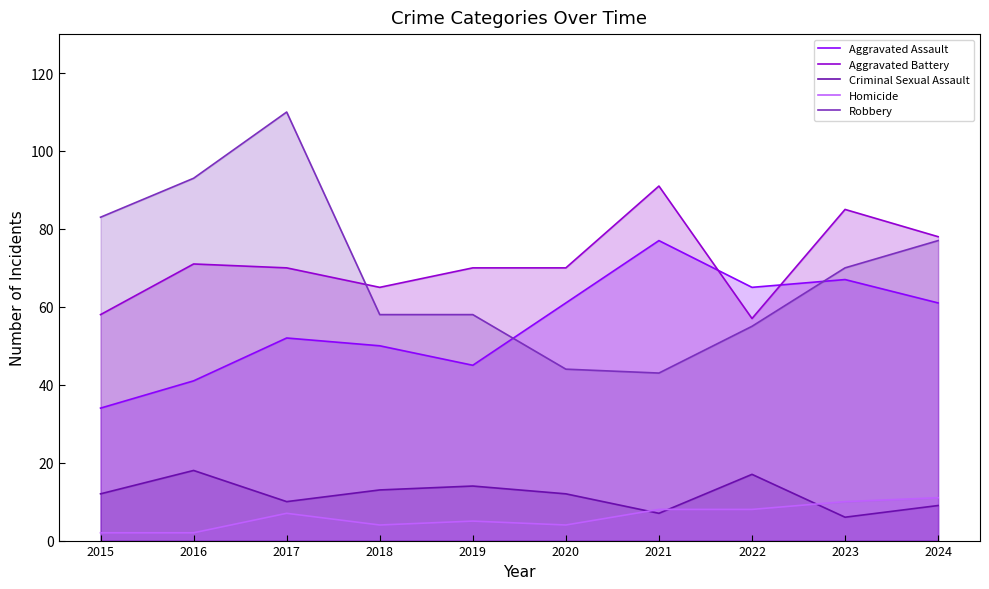

Which series changed the most between 2015 and 2019?

Robbery